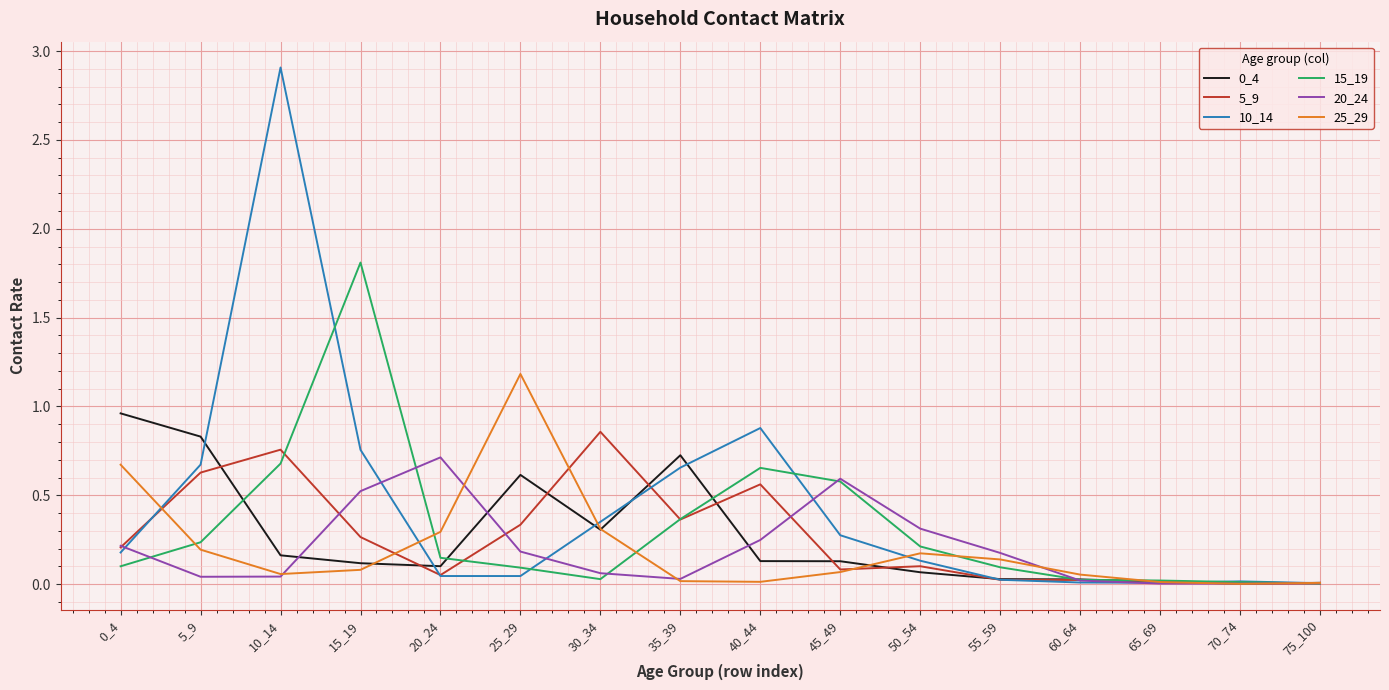

Which label corresponds to the largest value in the chart?

10_14